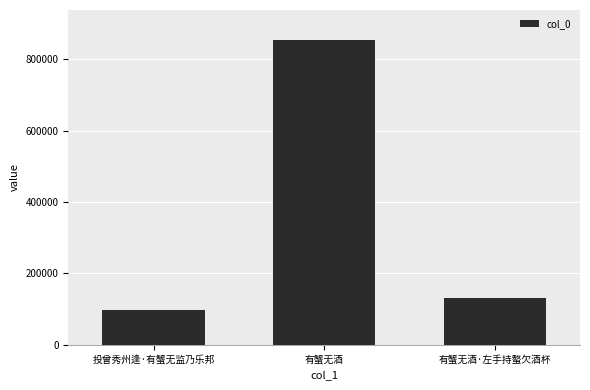

Reading right to left, transcribe all the data shown in this chart.

有蟹无酒·左手持螯欠酒杯=130405	有蟹无酒=853464	投曾秀州逢·有蟹无监乃乐邦=97923